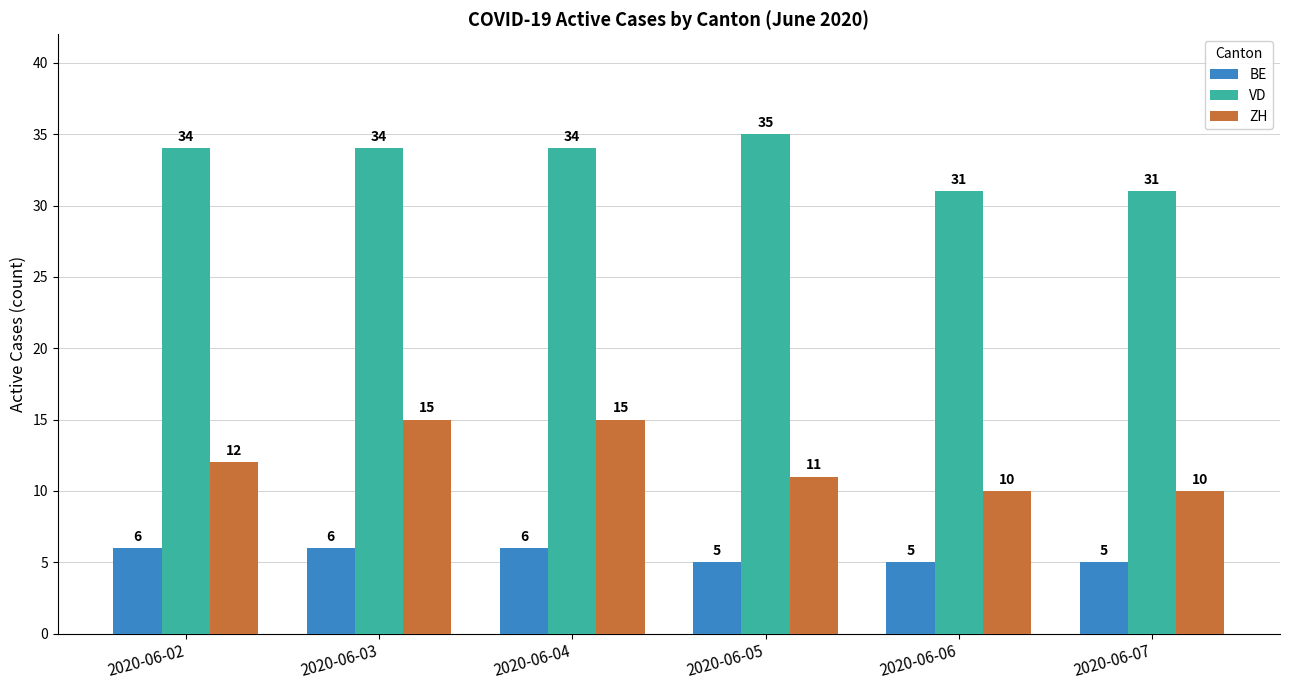

Reading left to right, extract all data points from this chart.

BE: 6	6	6	5	5	5
VD: 34	34	34	35	31	31
ZH: 12	15	15	11	10	10